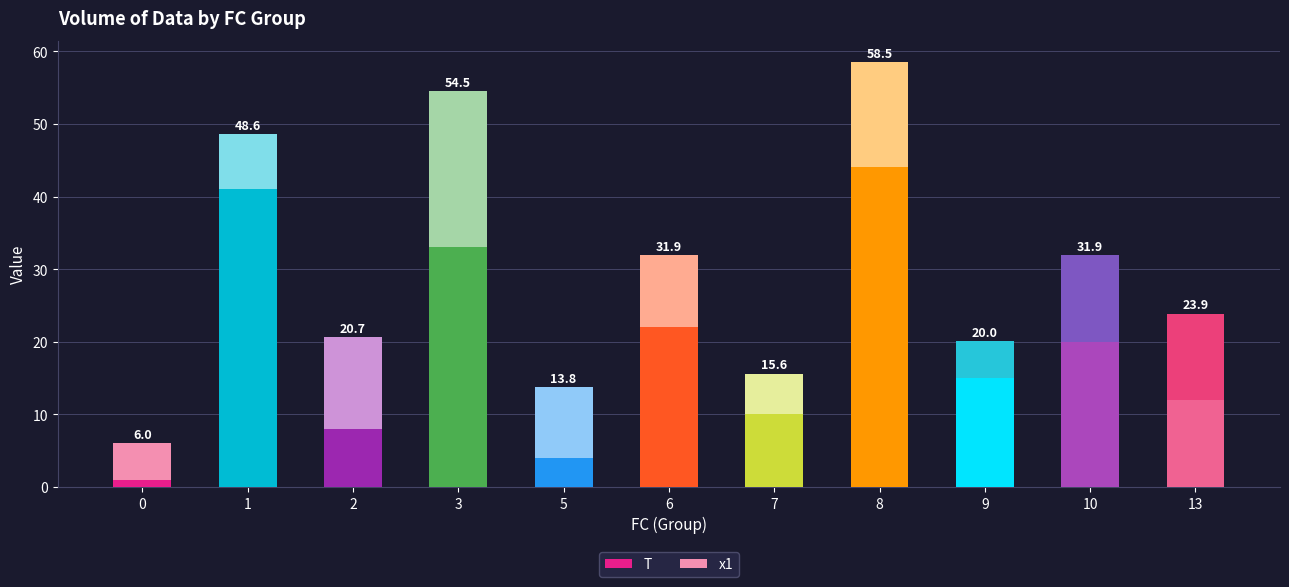

What are all the series names shown in the legend?

T, x1